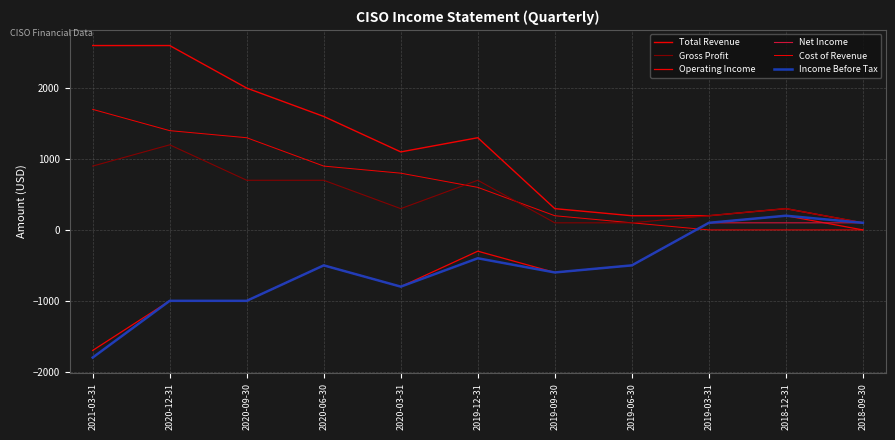

True or false: Cost of Revenue and Income Before Tax cross at least once.

True